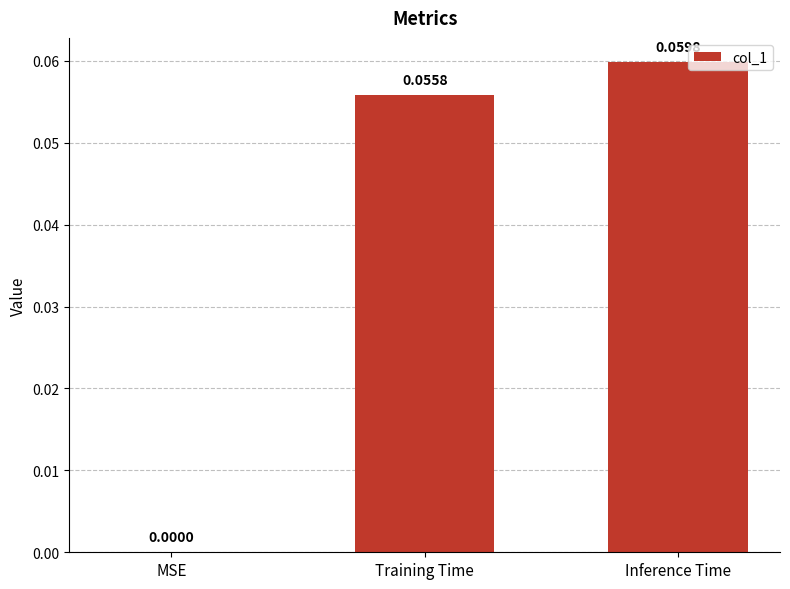

What is the change in value from MSE to Training Time?

+0.1